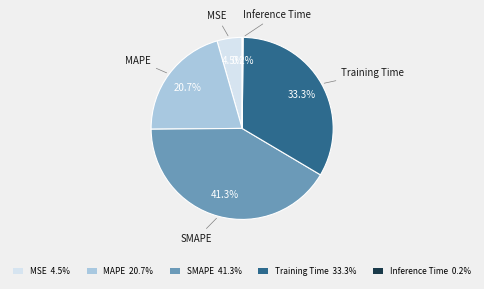

Which has a higher value, MSE or SMAPE?

SMAPE